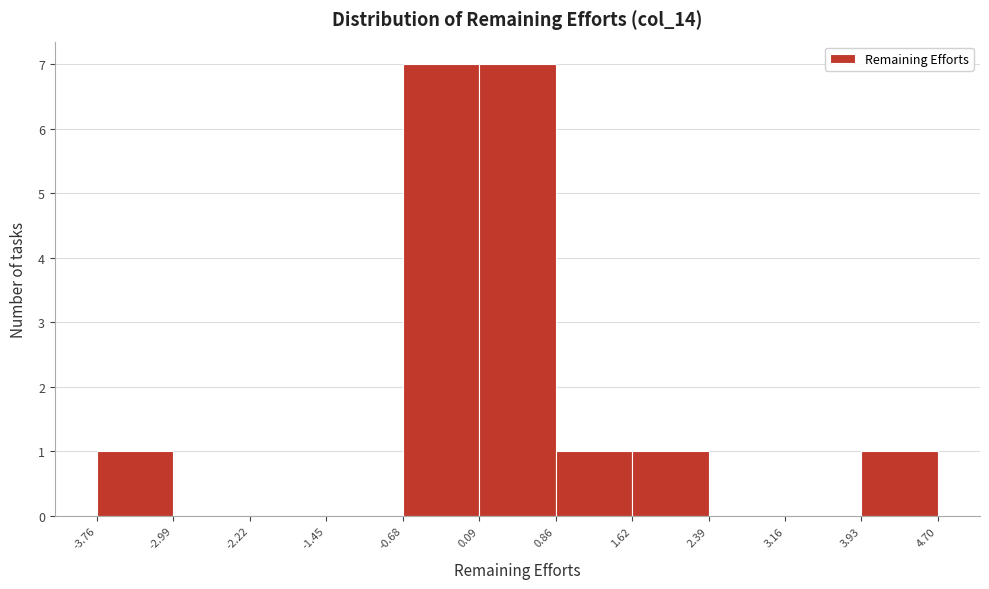

Reading left to right, transcribe this chart: for each bar, give the range it covers on the x-axis and its height. The values are not printed on the chart, so give them approximately, as read against the axis.

-3.76 to -2.99: 1
-2.99 to -2.22: 0
-2.22 to -1.45: 0
-1.45 to -0.68: 0
-0.68 to 0.09: 7
0.09 to 0.86: 7
0.86 to 1.62: 1
1.62 to 2.39: 1
2.39 to 3.16: 0
3.16 to 3.93: 0
3.93 to 4.70: 1